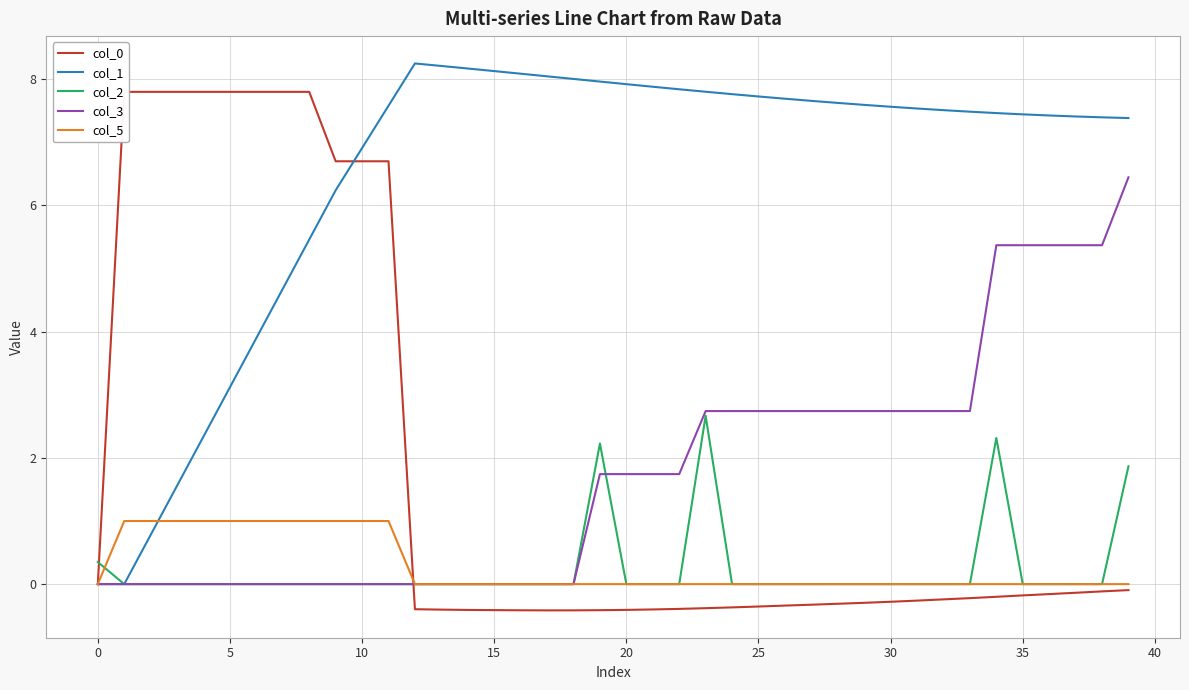

Reading left to right, what are all the values shown in this chart?

col_0: 0.0	7.8	7.8	7.8	7.8	7.8	7.8	7.8	7.8	6.7	6.7	6.7	-0.4	-0.4	-0.4	-0.4	-0.4	-0.4	-0.4	-0.4	-0.4	-0.4	-0.4	-0.4	-0.4	-0.4	-0.3	-0.3	-0.3	-0.3	-0.3	-0.3	-0.2	-0.2	-0.2	-0.2	-0.2	-0.1	-0.1	-0.1
col_1: 0.0	0.0	0.8	1.6	2.3	3.1	3.9	4.7	5.5	6.2	6.9	7.6	8.2	8.2	8.2	8.1	8.1	8.0	8.0	8.0	7.9	7.9	7.8	7.8	7.8	7.7	7.7	7.7	7.6	7.6	7.6	7.5	7.5	7.5	7.5	7.4	7.4	7.4	7.4	7.4
col_2: 0.4	0.0	0.0	0.0	0.0	0.0	0.0	0.0	0.0	0.0	0.0	0.0	0.0	0.0	0.0	0.0	0.0	0.0	0.0	2.2	0.0	0.0	0.0	2.7	0.0	0.0	0.0	0.0	0.0	0.0	0.0	0.0	0.0	0.0	2.3	0.0	0.0	0.0	0.0	1.9
col_3: 0.0	0.0	0.0	0.0	0.0	0.0	0.0	0.0	0.0	0.0	0.0	0.0	0.0	0.0	0.0	0.0	0.0	0.0	0.0	1.7	1.7	1.7	1.7	2.7	2.7	2.7	2.7	2.7	2.7	2.7	2.7	2.7	2.7	2.7	5.4	5.4	5.4	5.4	5.4	6.4
col_5: 0.0	1.0	1.0	1.0	1.0	1.0	1.0	1.0	1.0	1.0	1.0	1.0	0.0	0.0	0.0	0.0	0.0	0.0	0.0	0.0	0.0	0.0	0.0	0.0	0.0	0.0	0.0	0.0	0.0	0.0	0.0	0.0	0.0	0.0	0.0	0.0	0.0	0.0	0.0	0.0